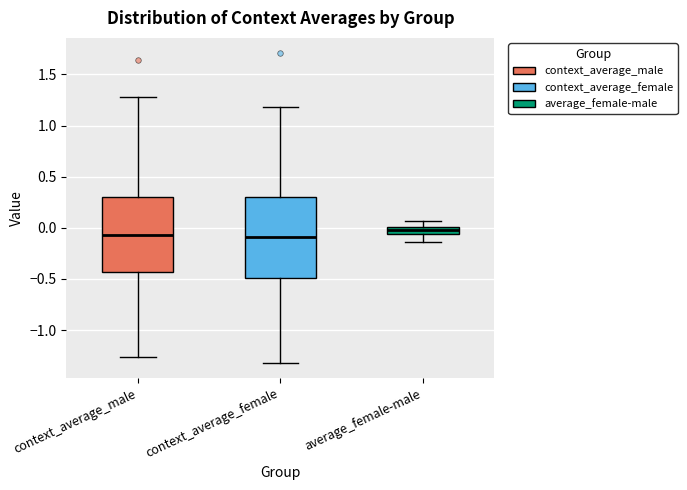

Reading left to right, read every box against the y-axis: the position of its median line, the range the box covers, and the ends of its whiskers. The values are not printed on the chart, so give them approximately, as read against the axis.

context_average_male: median -0.05, box -0.45 to 0.30, whiskers -1.25 to 1.30
context_average_female: median -0.10, box -0.50 to 0.30, whiskers -1.30 to 1.20
average_female-male: median -0.05 (inside the box), box -0.05 to 0.00, whiskers -0.15 to 0.05